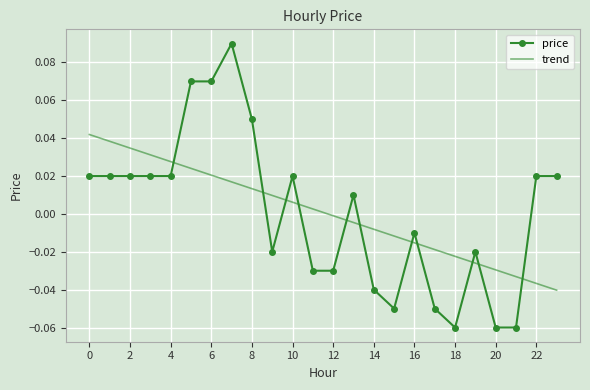

How many categories are shown in the chart?

24